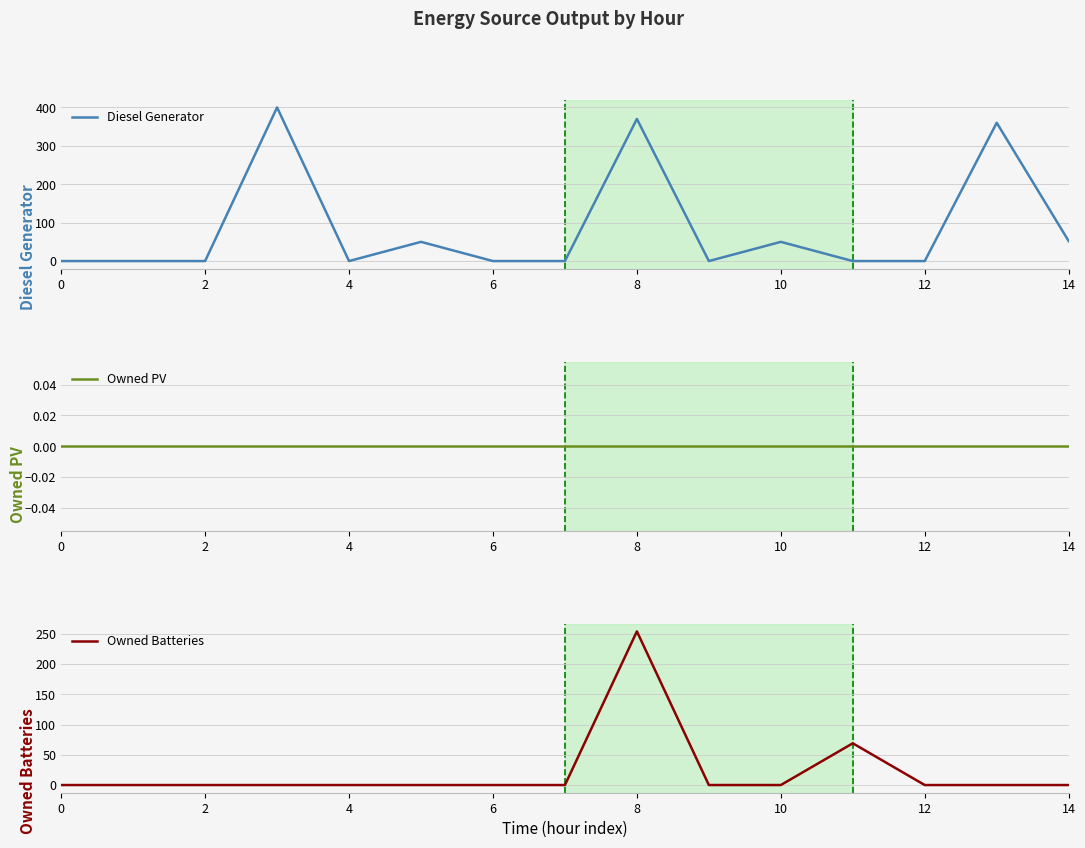

Does the chart display data point markers on the line(s)?

No